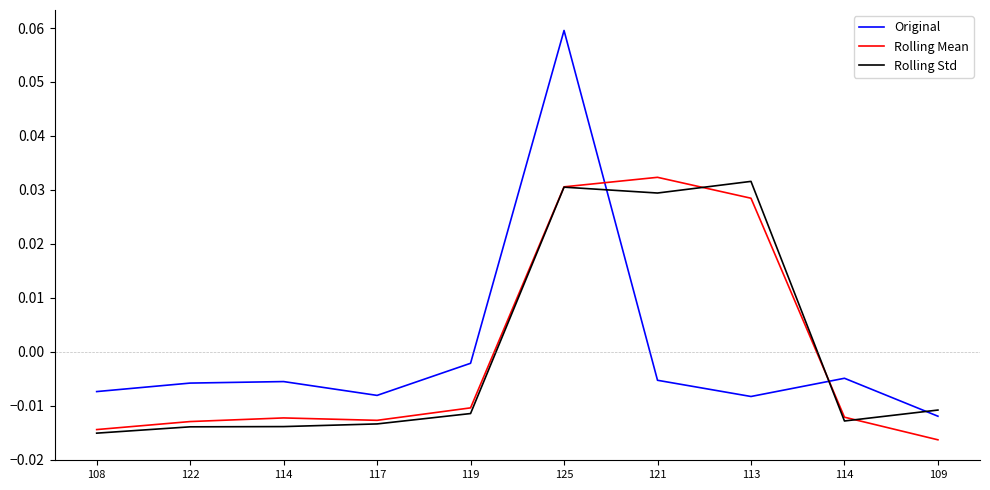

In Rolling Std, how many points are higher than both neighbors (excluding endpoints)?

2